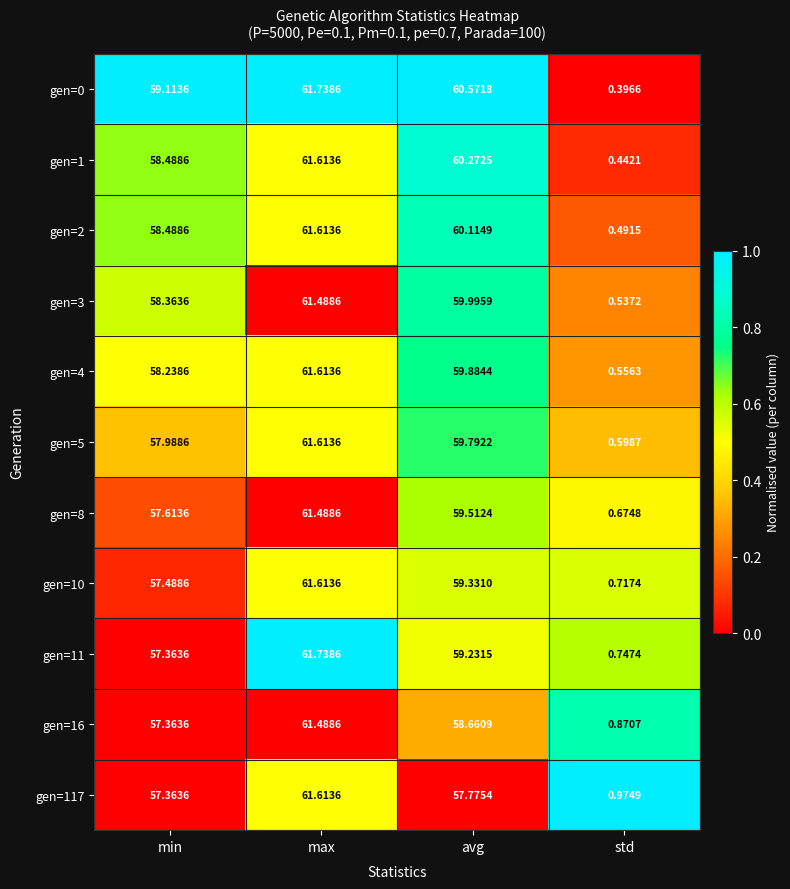

Which series changed the most between min and std?

gen=0